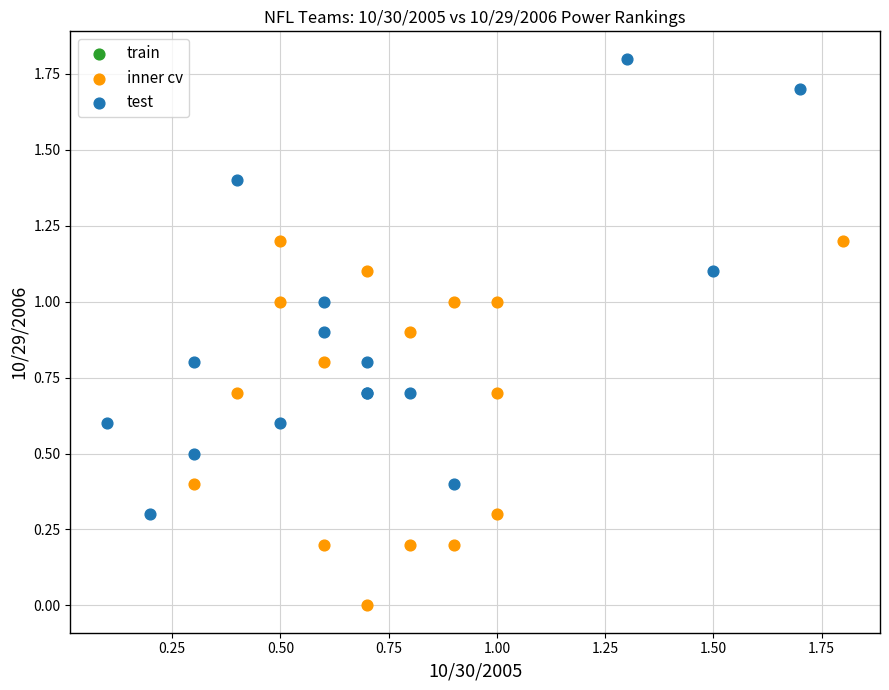

Which series reaches the maximum Y coordinate?

test